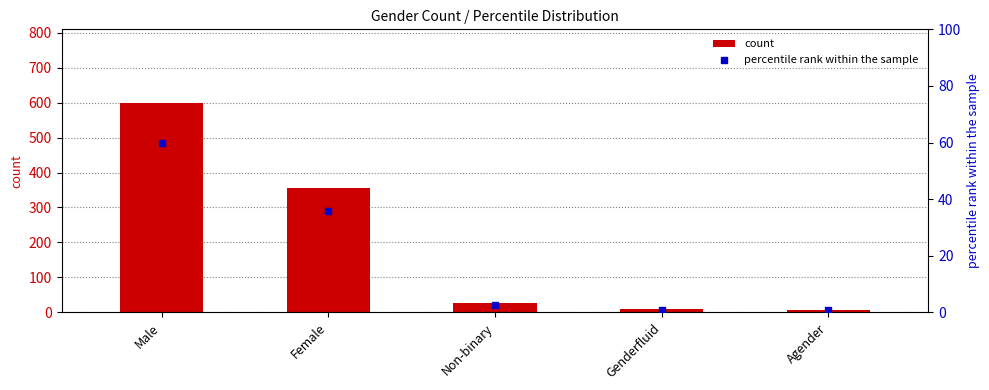

At which category is the sum across all series the highest?

Male